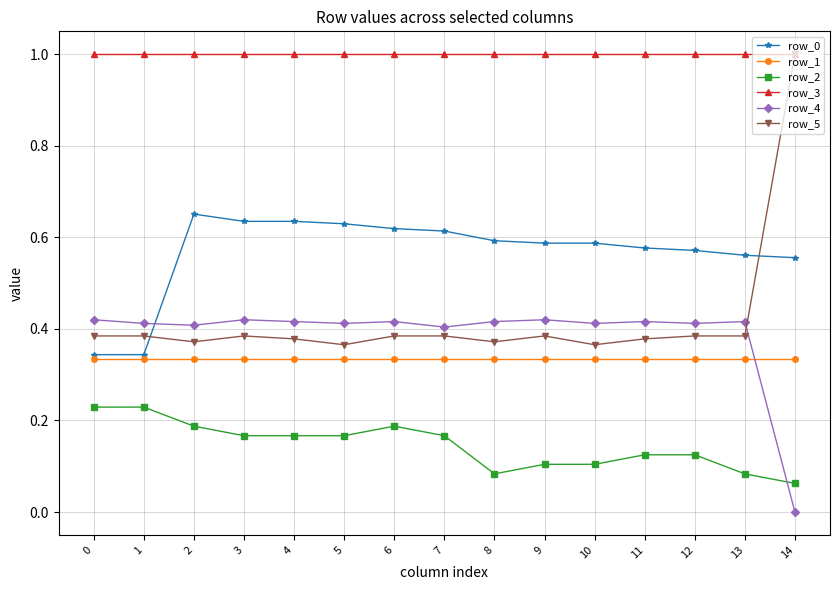

True or false: row_3 and row_2 cross at least once.

False